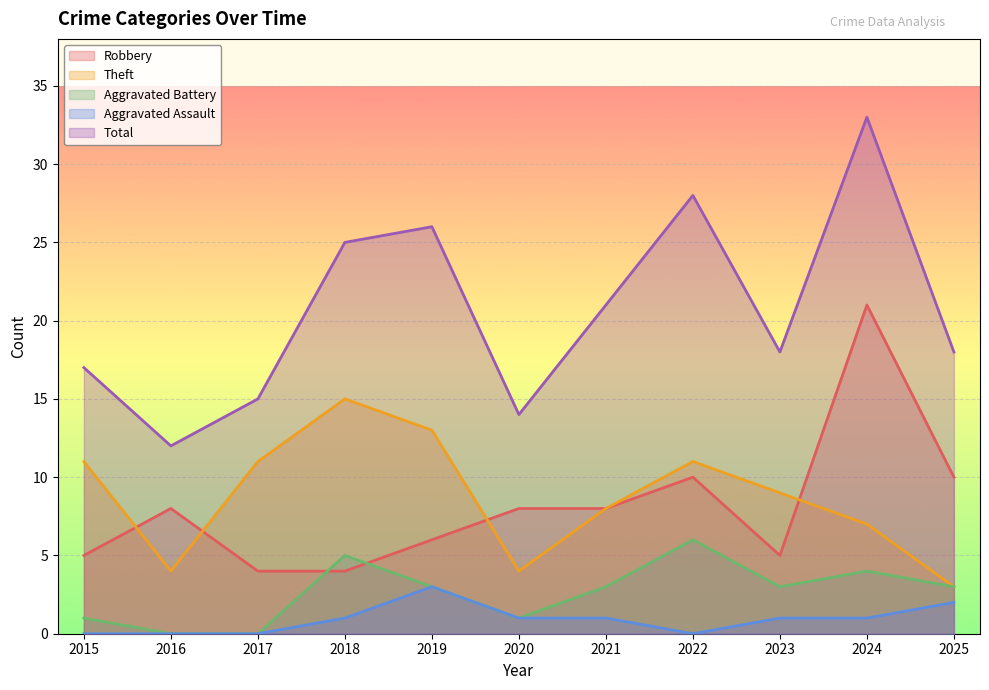

True or false: Aggravated Battery and Theft intersect in this chart.

False